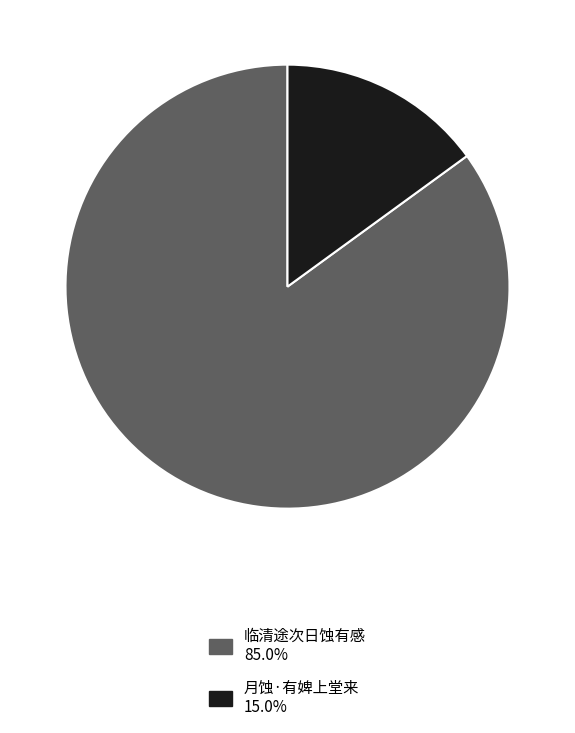

How many segments does this pie chart have?

2